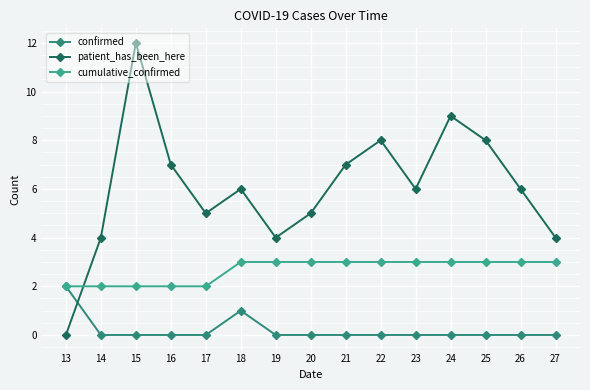

What is the total value across all series at 16?

9